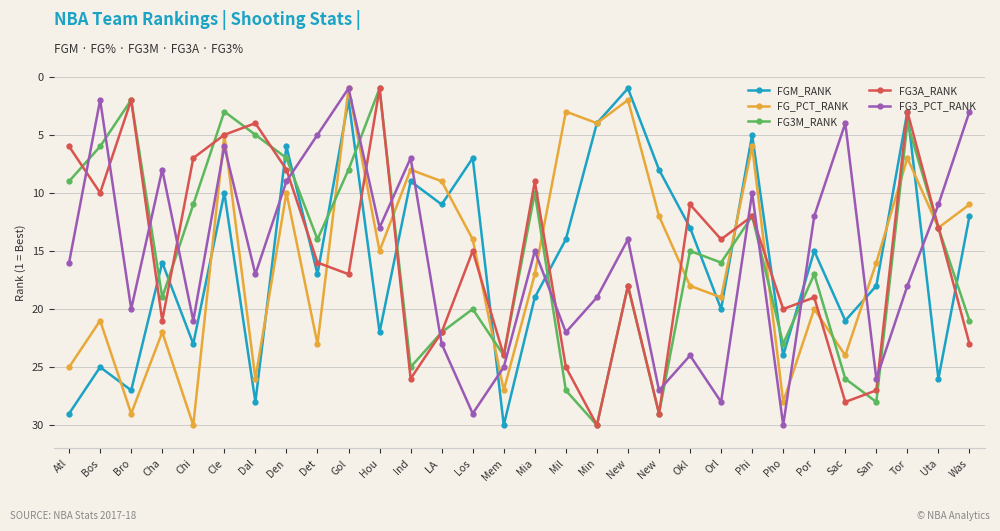

What is the value of the FGM_RANK point at the 29th from the left?

26